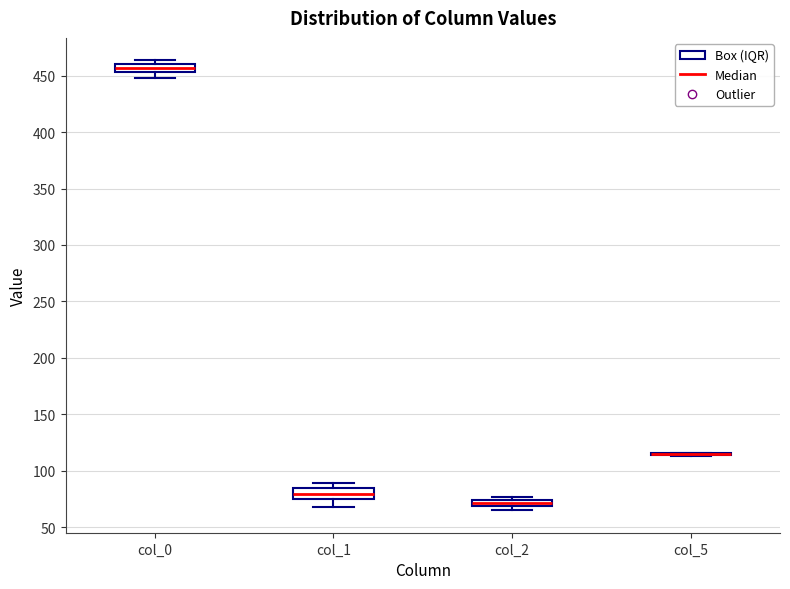

Where is the lower edge of the box for col_2 on the y-axis? The values are not printed on the chart, so give them approximately, as read against the axis.

70